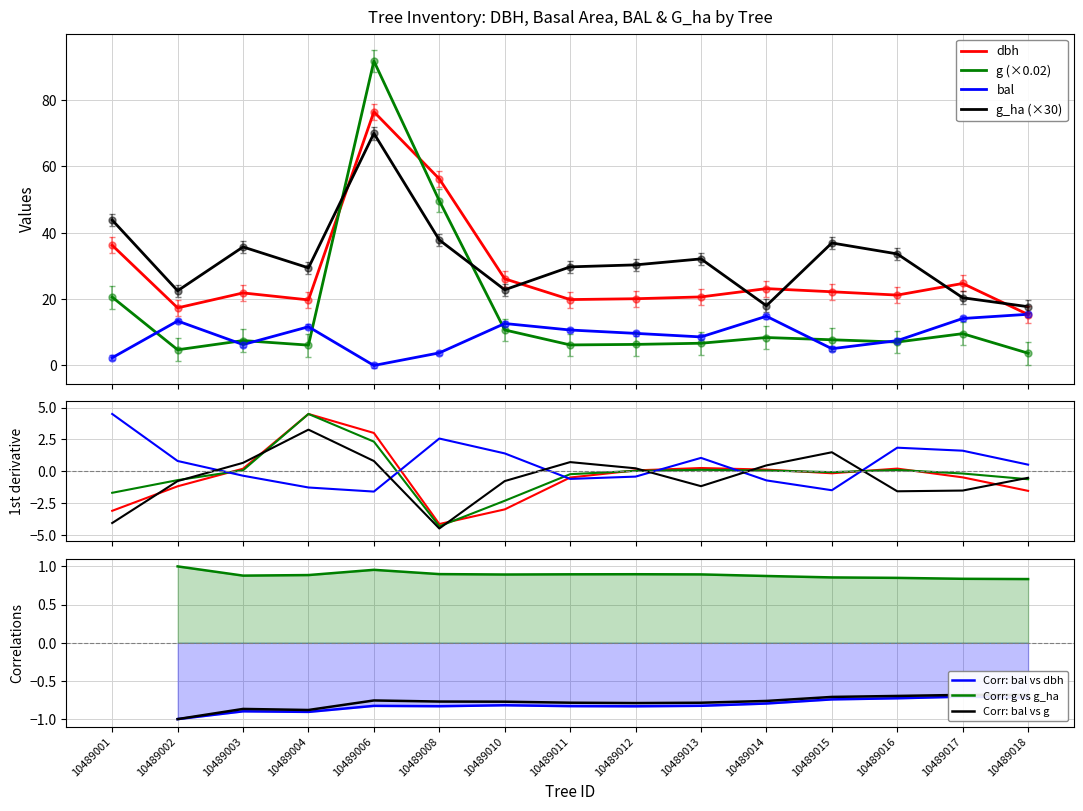

Where do dbh and bal first cross each other?

10489017 and 10489018